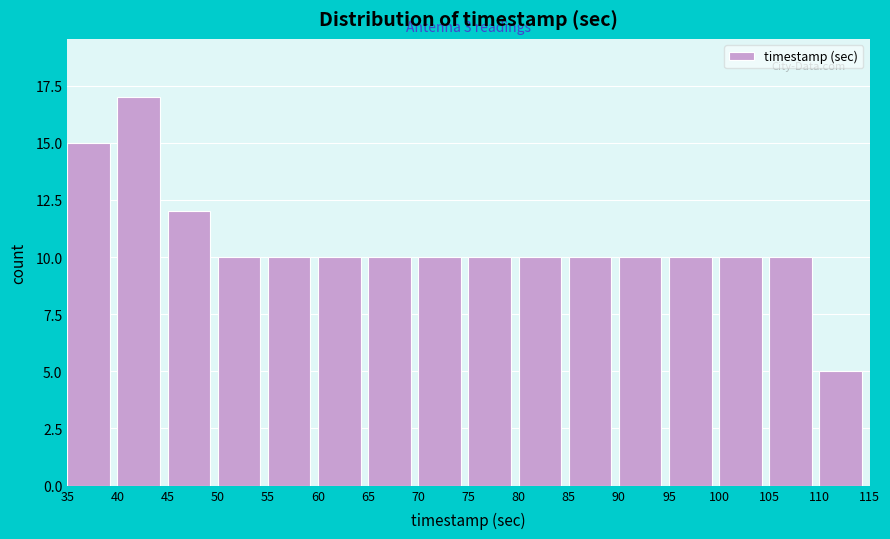

Which range on the x-axis has the tallest bar?

40 to 45